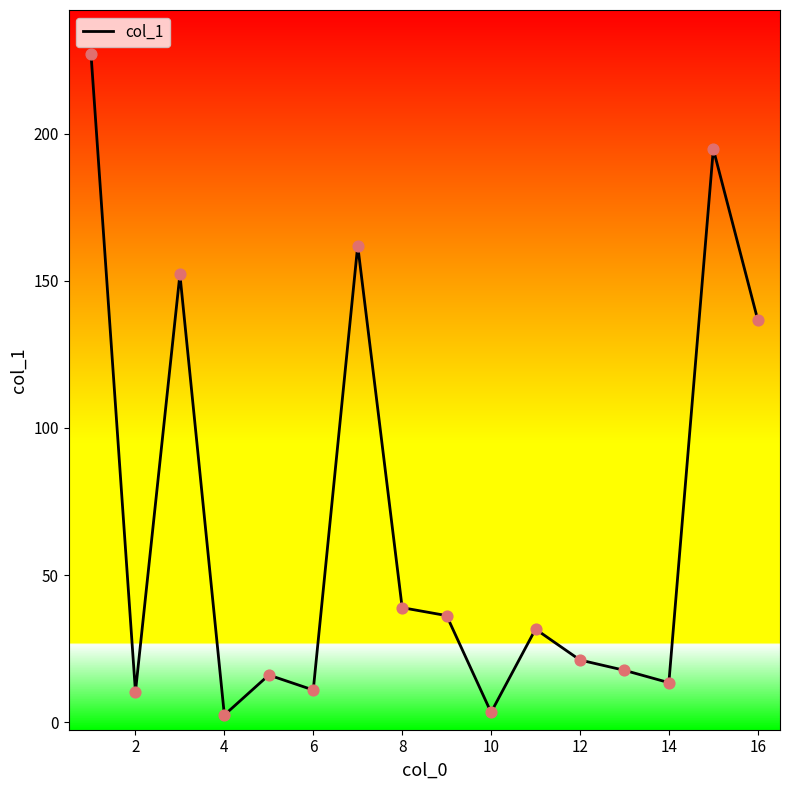

What is the maximum value shown in the chart?

227.1